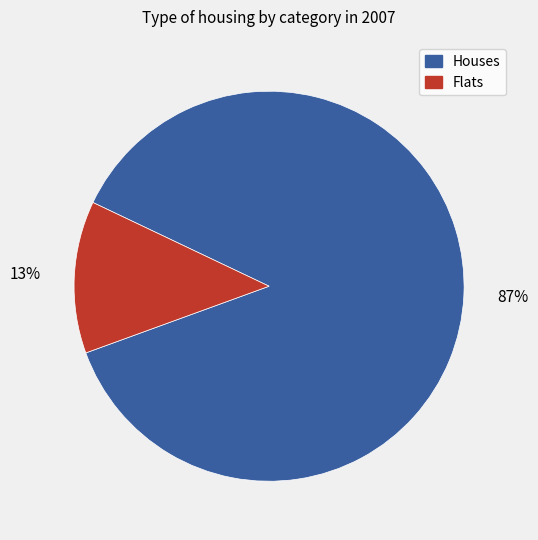

Count the number of slices in the pie.

2